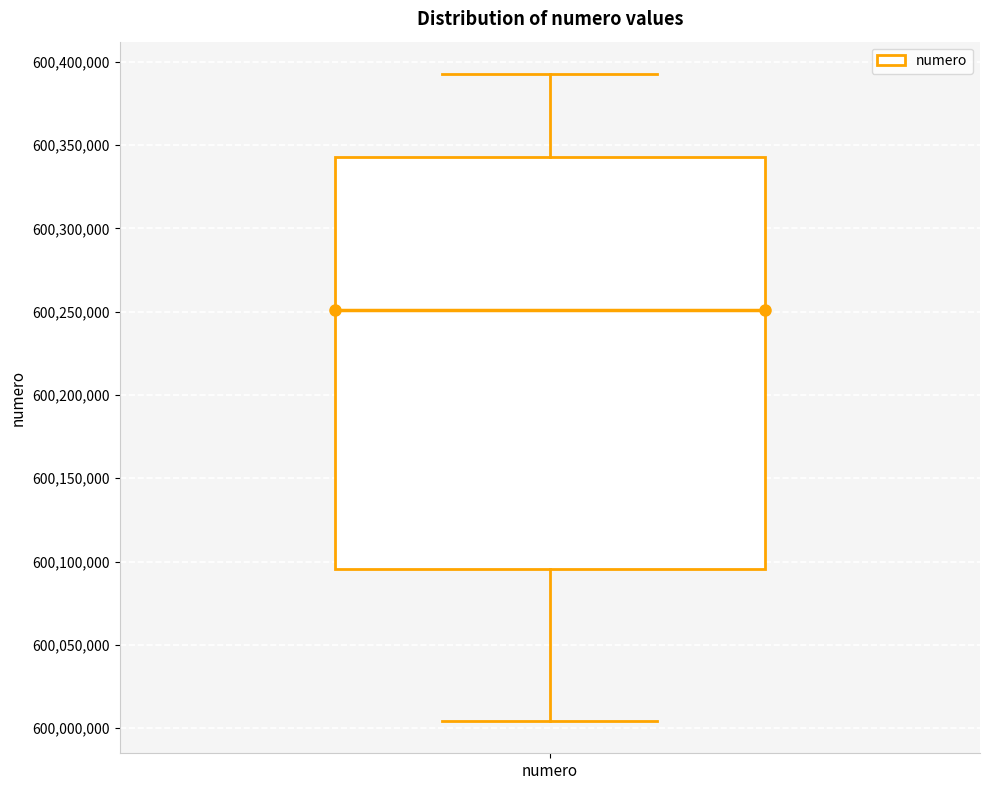

Read this box plot against the y-axis: the position of the median line, the range covered by the box, and the ends of both whiskers. The values are not printed on the chart, so give them approximately, as read against the axis.

median 600250000, box 600095000 to 600345000, whiskers 600005000 to 600395000